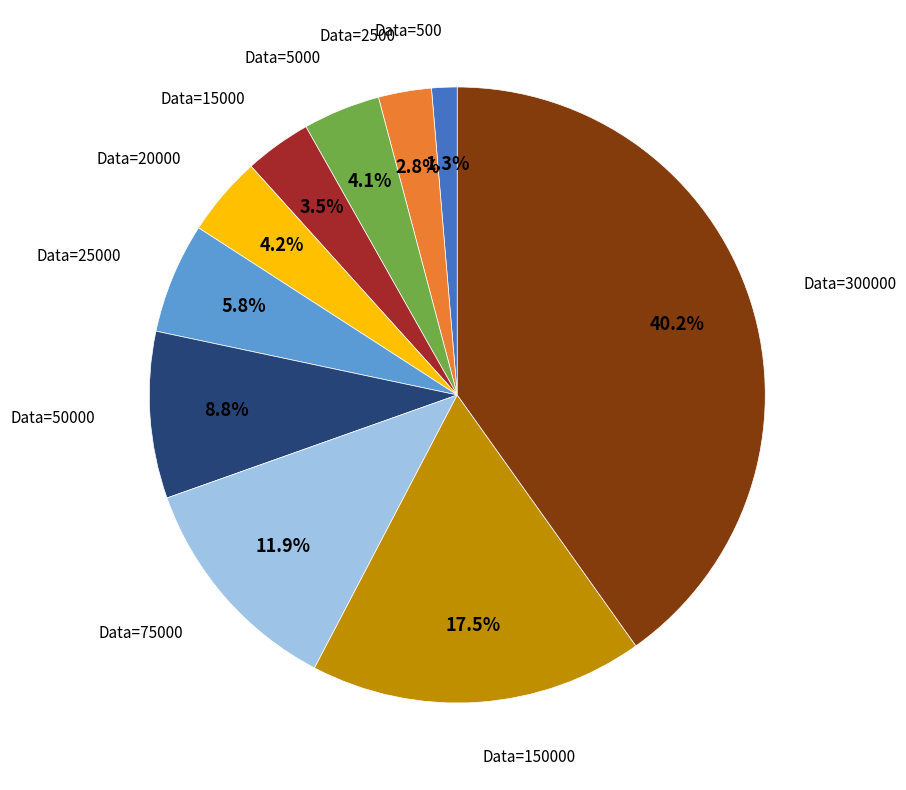

Is there any slice that represents more than half of the pie?

No